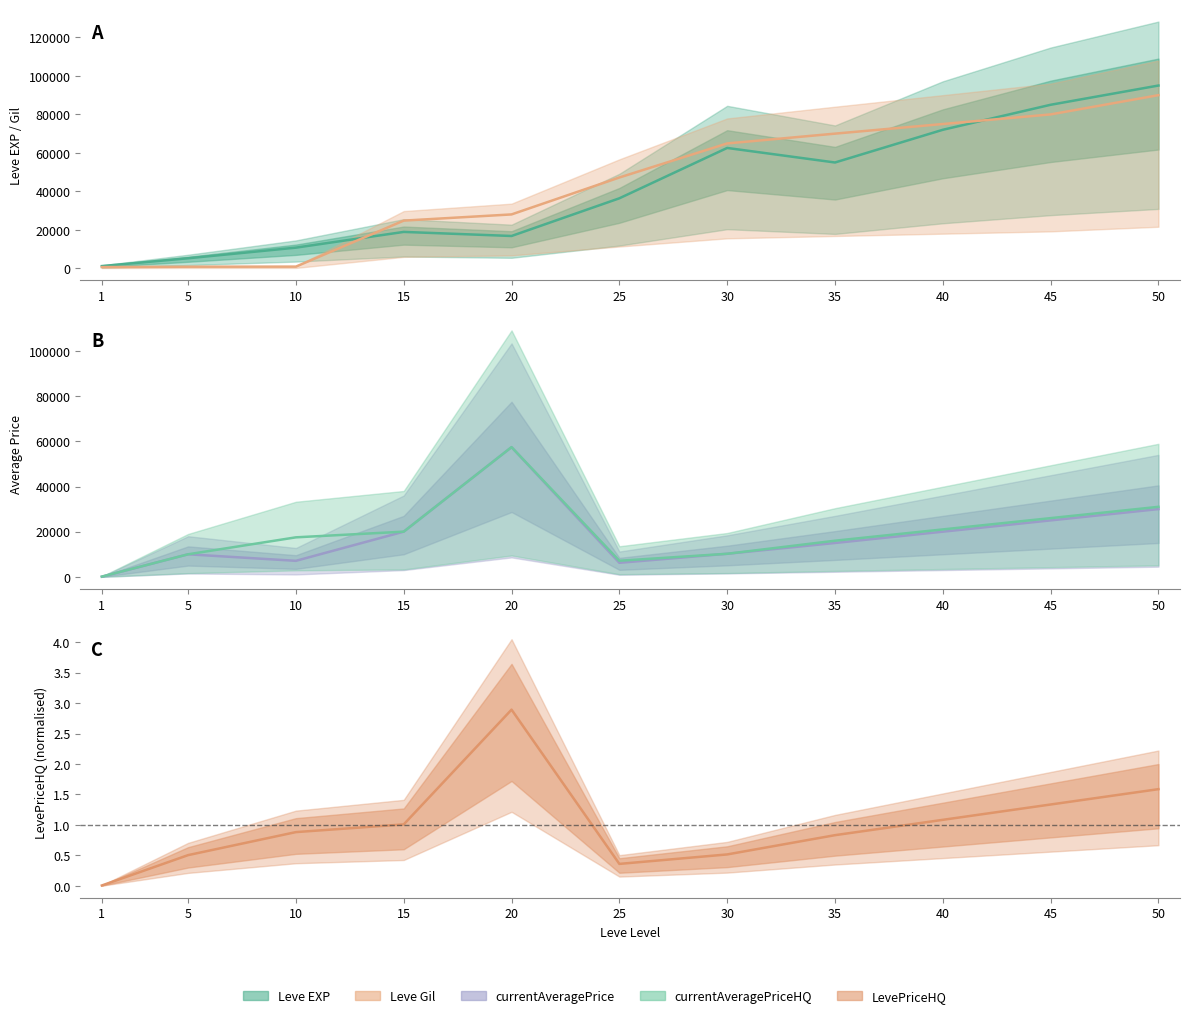

Reading left to right, extract all data points from this chart.

Leve EXP: 1160.0	5220.0	10740.0	18920.0	16800.0	36390.0	62560.0	55000.0	72000.0	85000.0	95000.0
Leve Gil: 630.0	840.0	880.0	24790.0	28010.0	47200.0	64910.0	70000.0	75000.0	80000.0	90000.0
currentAveragePrice: 84.2	9993.9	7099.9	20010.0	57425.0	6232.0	10219.0	15000.0	20000.0	25000.0	30000.0
currentAveragePriceHQ: 114.2	9993.9	17499.5	20010.0	57425.0	7132.3	10219.0	16000.0	21000.0	26000.0	31000.0
LevePriceHQ: 0.0	0.5	0.9	1.0	2.9	0.4	0.5	0.8	1.1	1.3	1.6